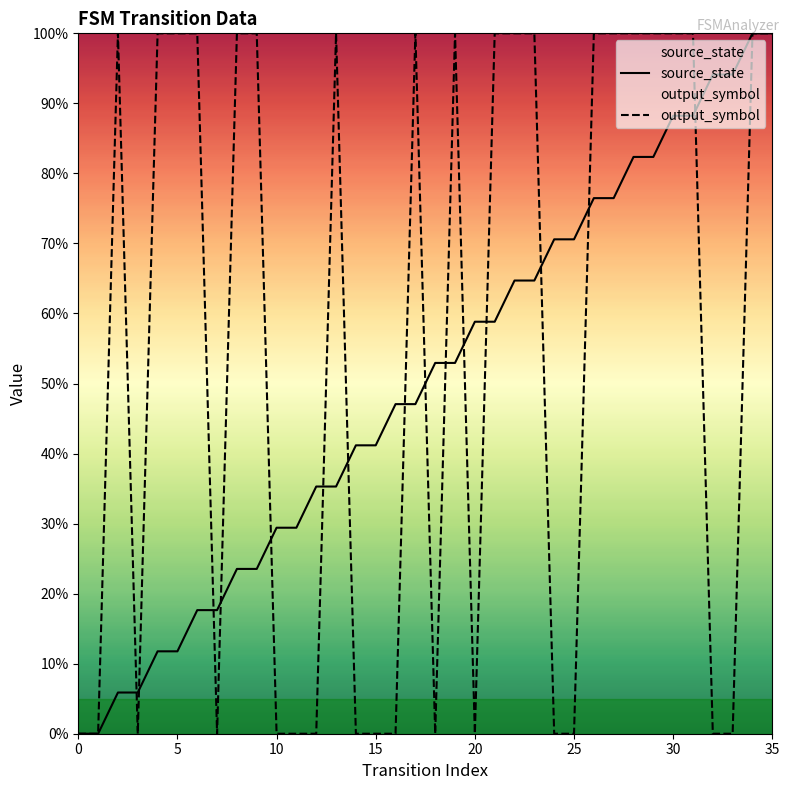

What is the label of the 24th point from the right?

12